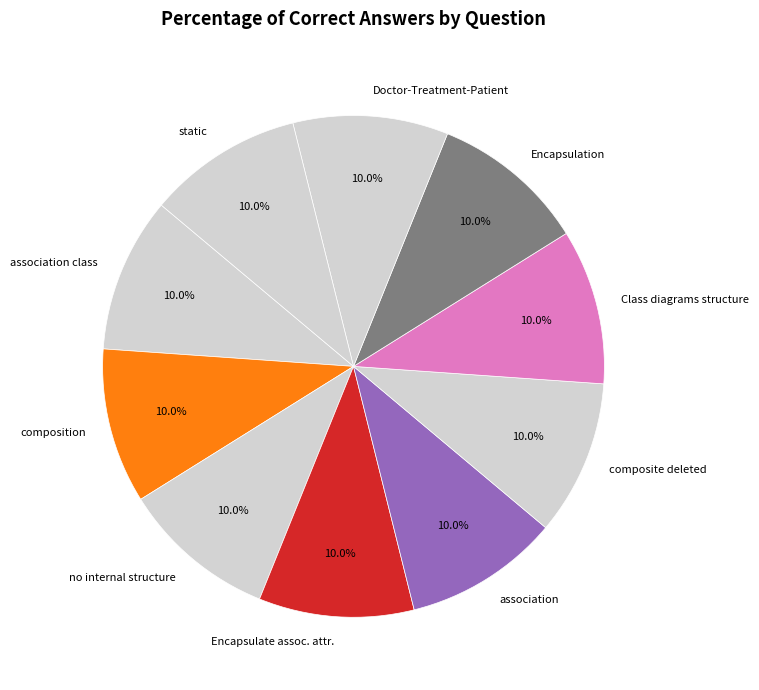

To the nearest percent, what is the difference between the association and association class slice percentages?

0%